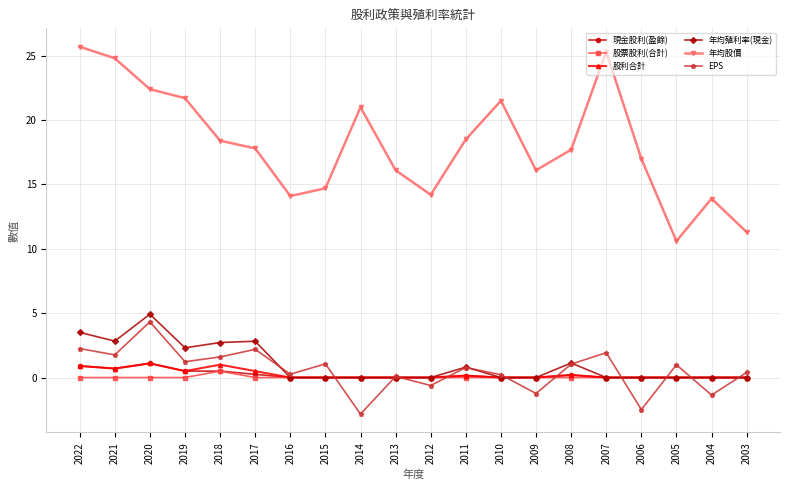

Which category has the lowest value across all series?

2014